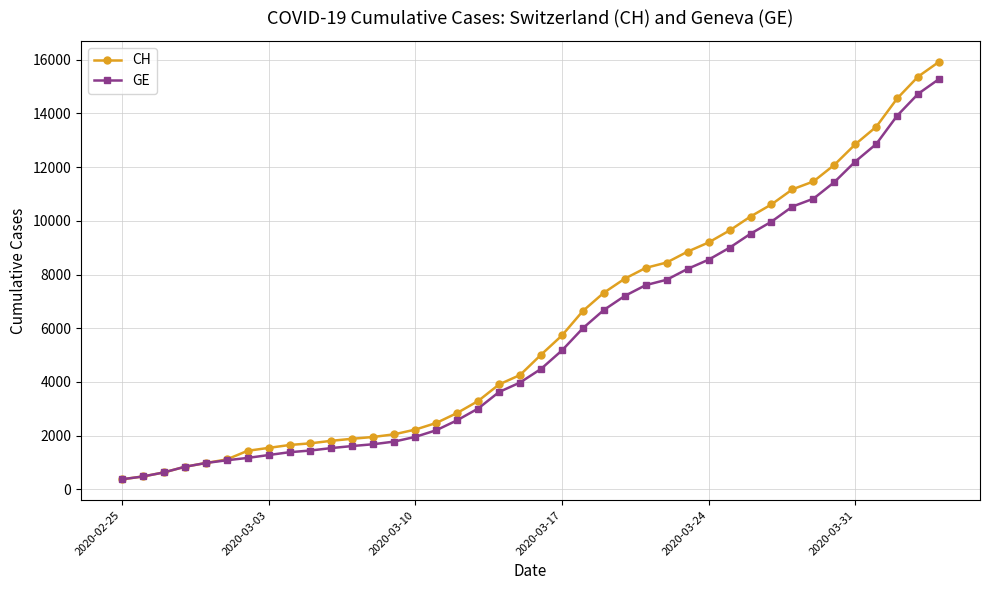

What is the highest value of the CH series?

15926